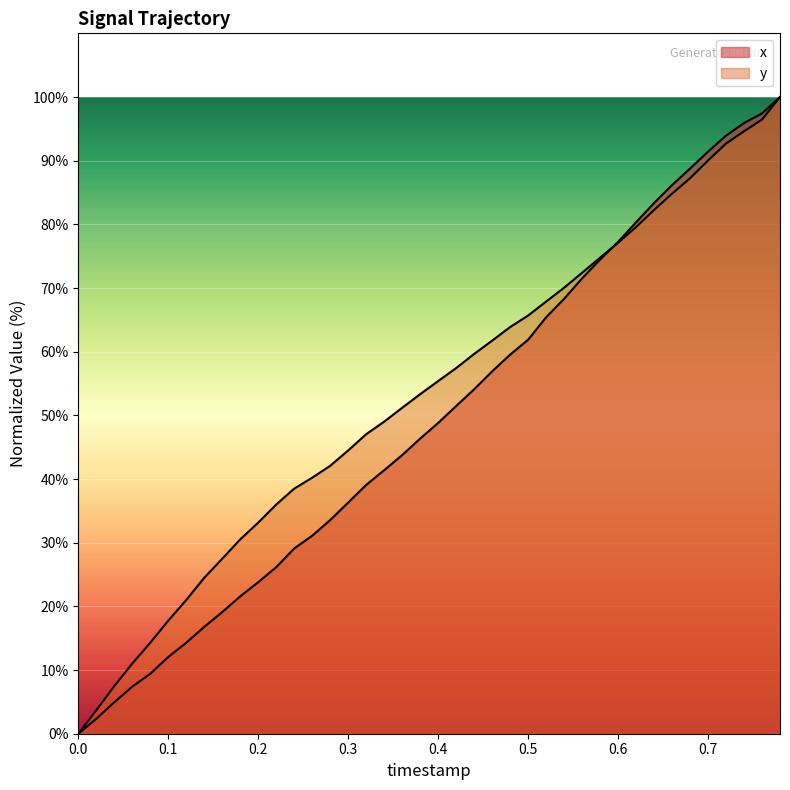

Is it true that x equals 19.0 at 0.6?

False